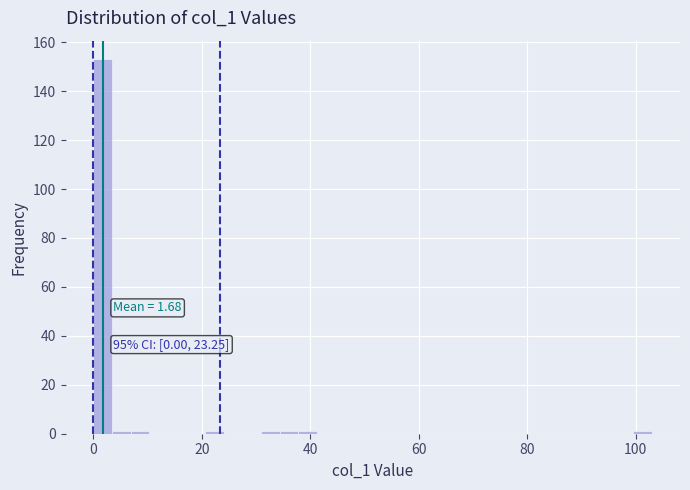

Around what value on the x-axis is the tallest bar? Give the approximate position of its centre, as read against the axis.

2